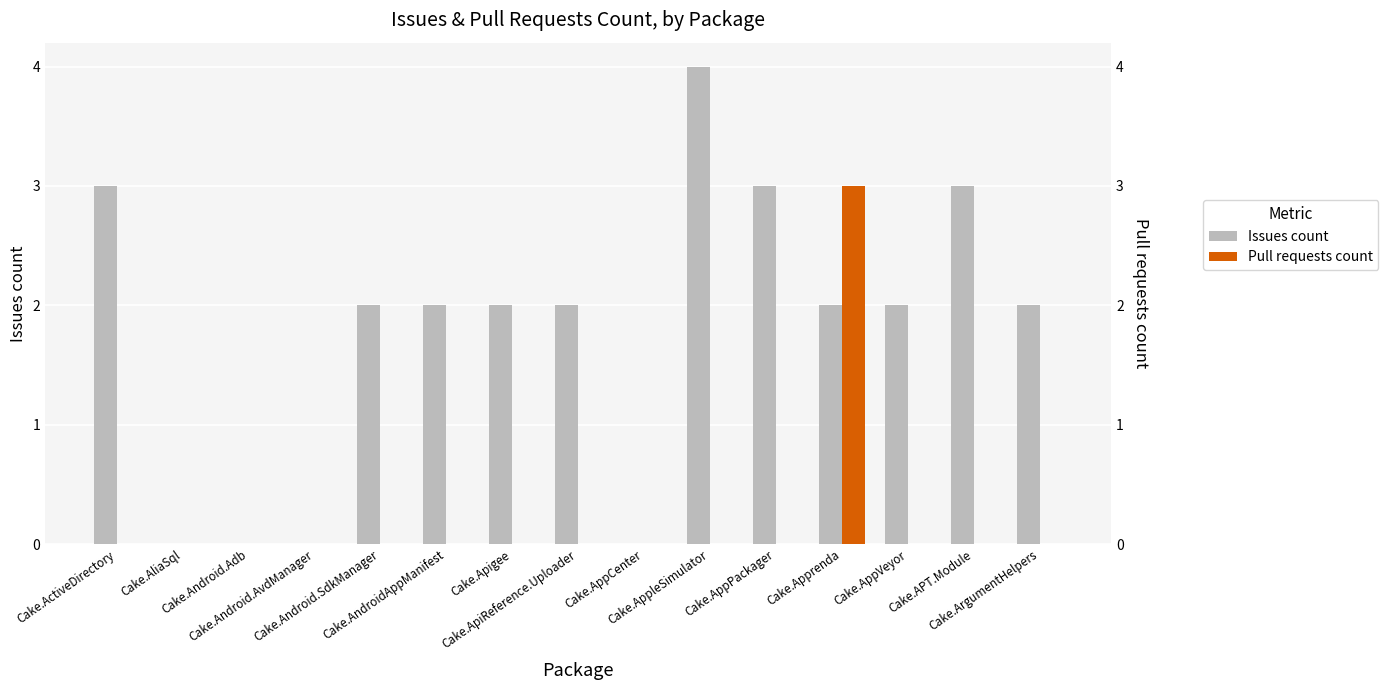

Is the value of Issues count at Cake.AppCenter greater than the value of Pull requests count at Cake.Android.AvdManager?

No